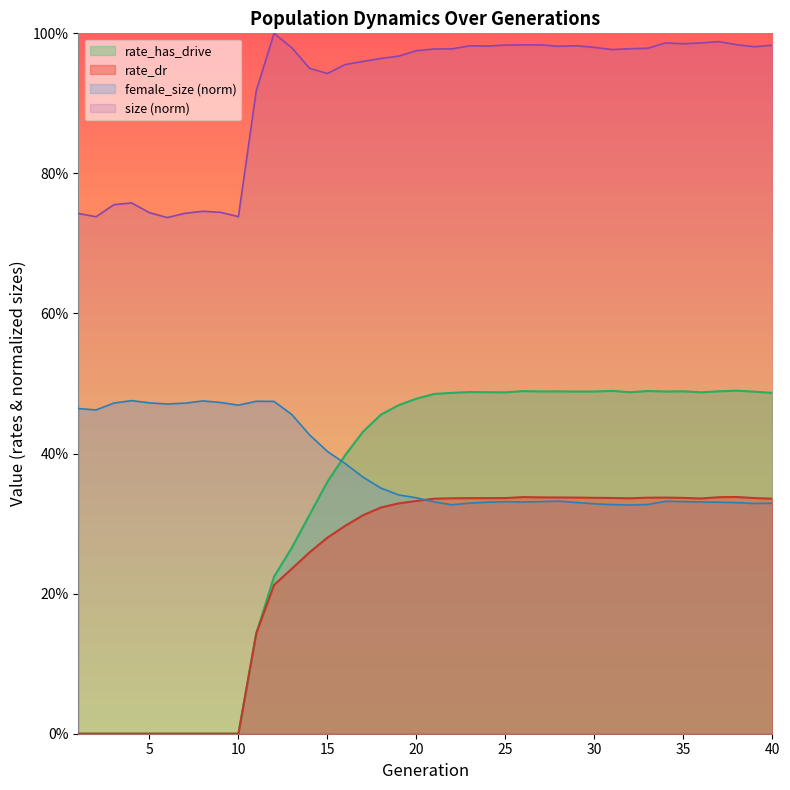

Which series has the largest range (max minus min)?

rate_has_drive